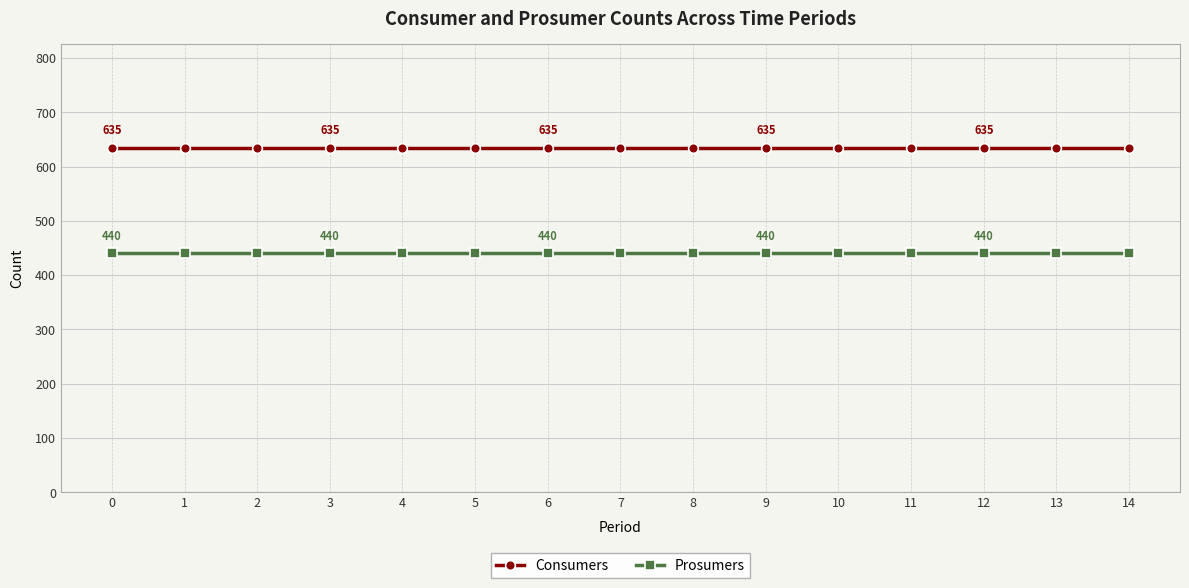

Rank the series by their average value, from lowest to highest.

Prosumers, Consumers